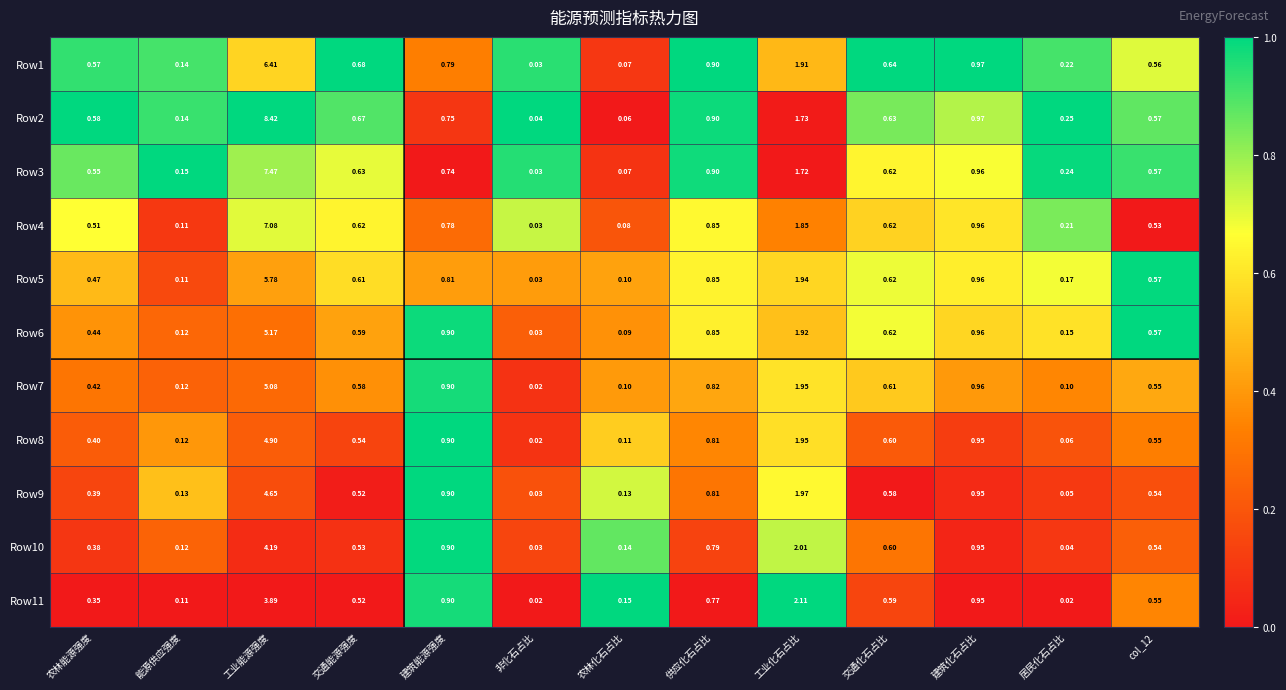

At which category is the sum across all series the highest?

工业能源强度